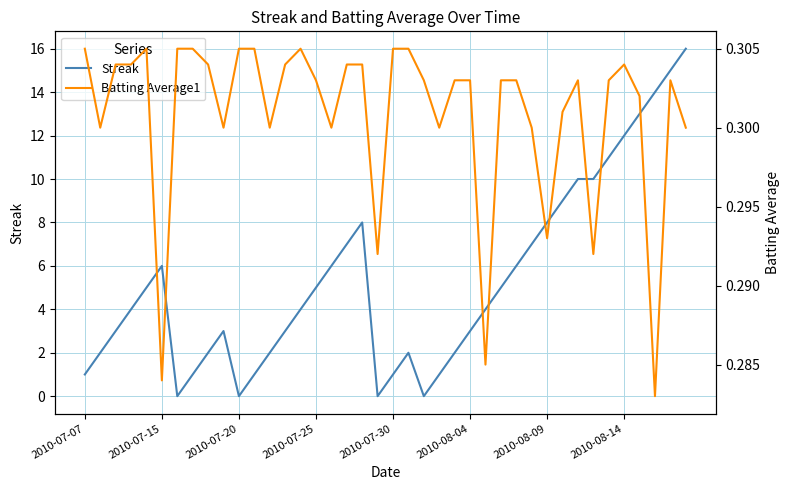

After their last crossing, which series has the higher values: Streak or Batting Average1?

Streak